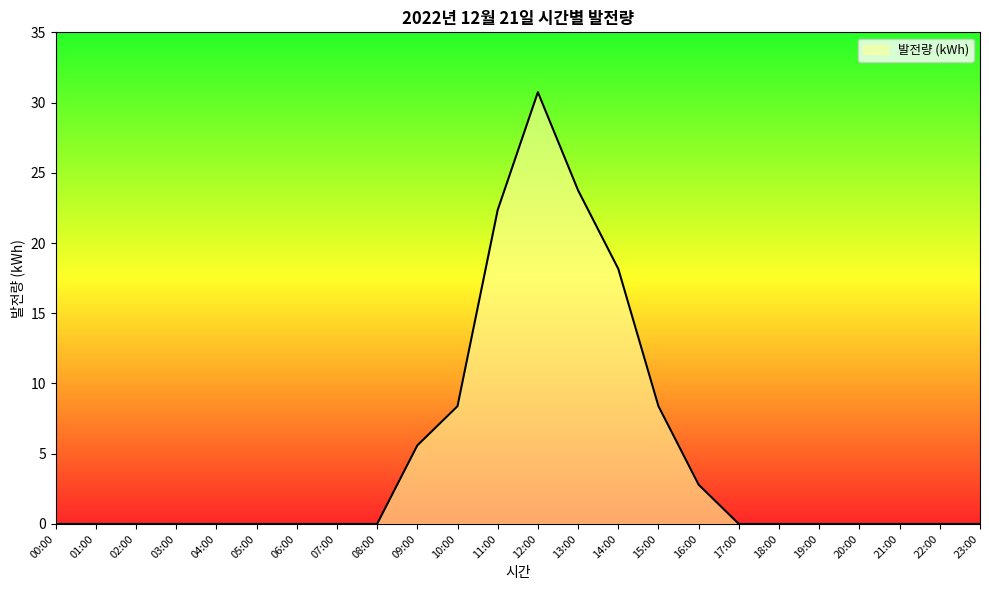

Which category has the highest value across all series?

12:00